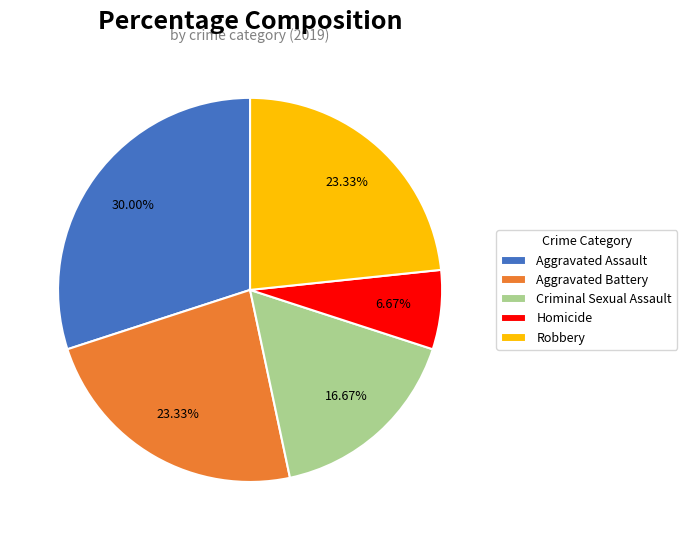

Approximately how many times larger is the value at Criminal Sexual Assault compared to Aggravated Battery?

0.7